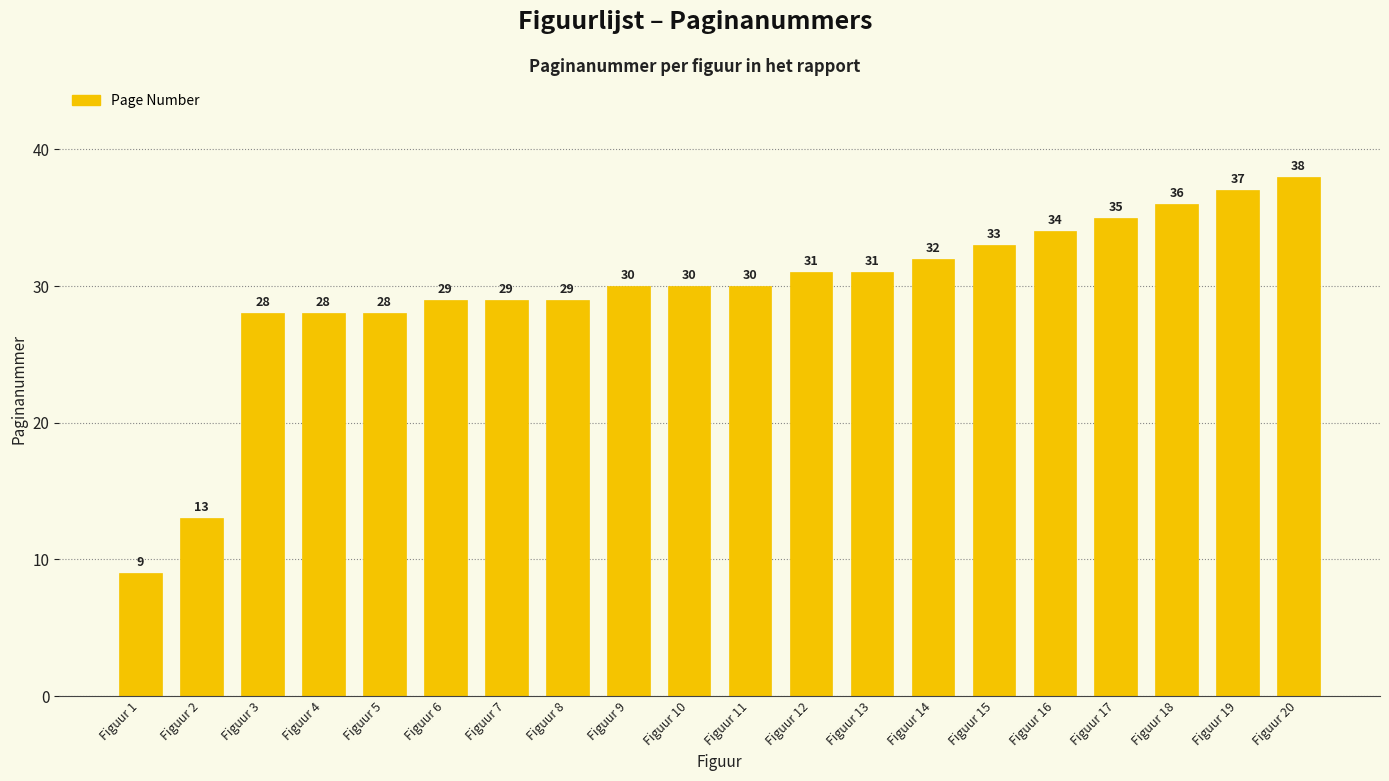

At which category does the chart reach its peak across all series?

Figuur 20